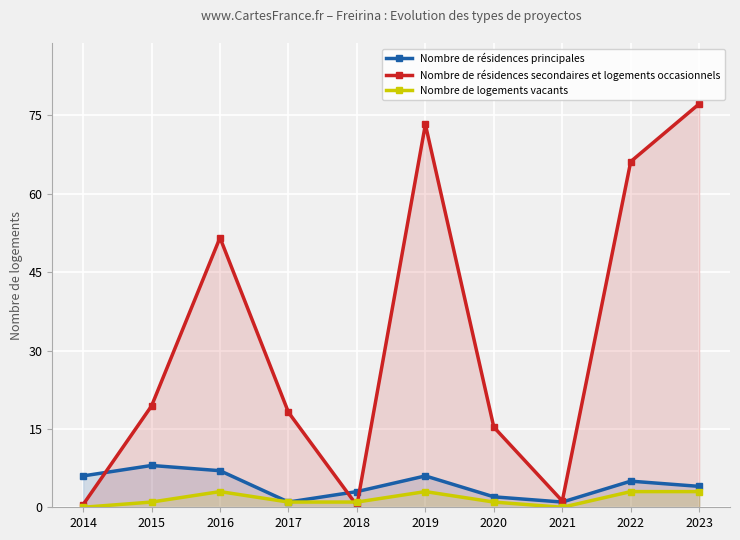

The value of Nombre de résidences secondaires et logements occasionnels at 2021 is 1.6. True or false?

False